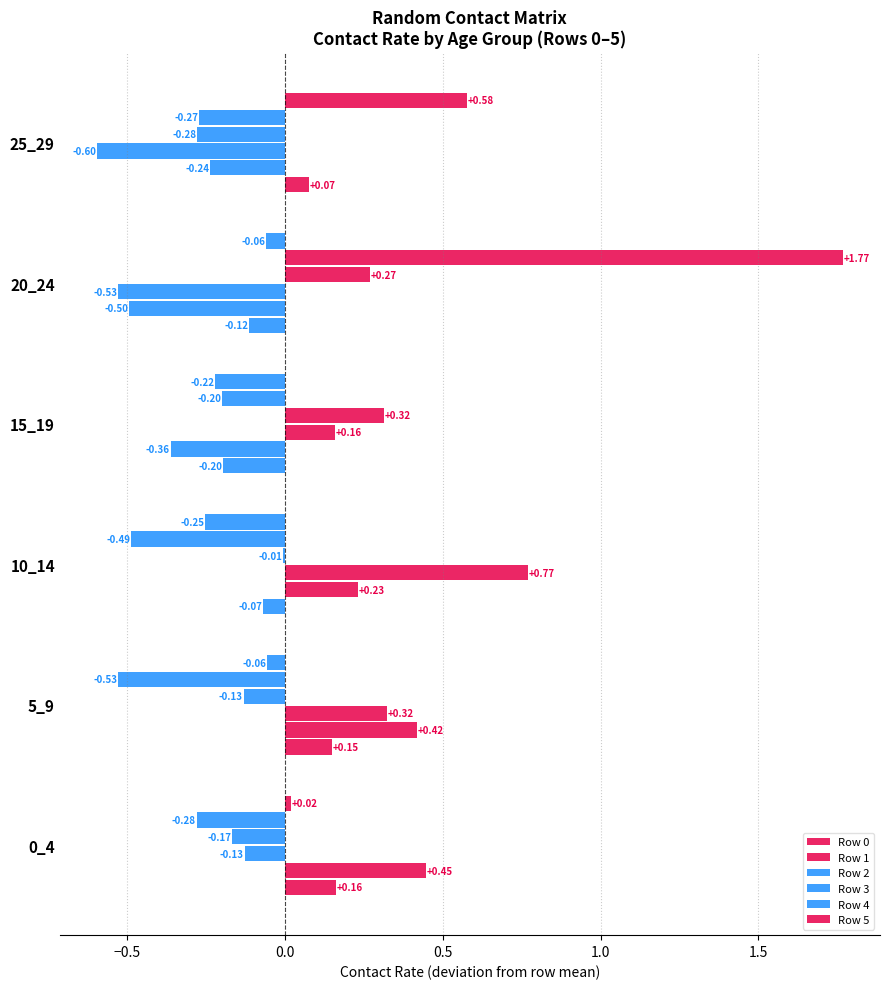

Which series has the largest total across all categories?

Row 1